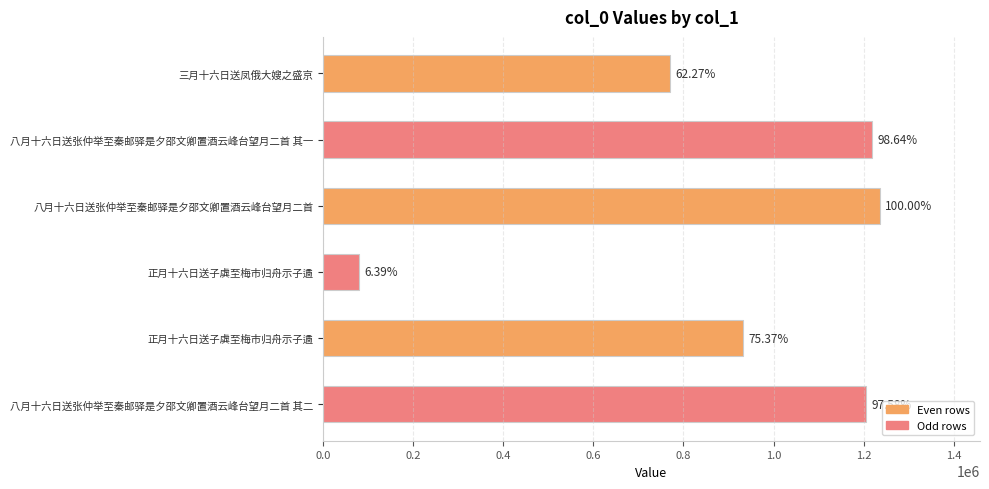

Does the chart contain any negative values?

No